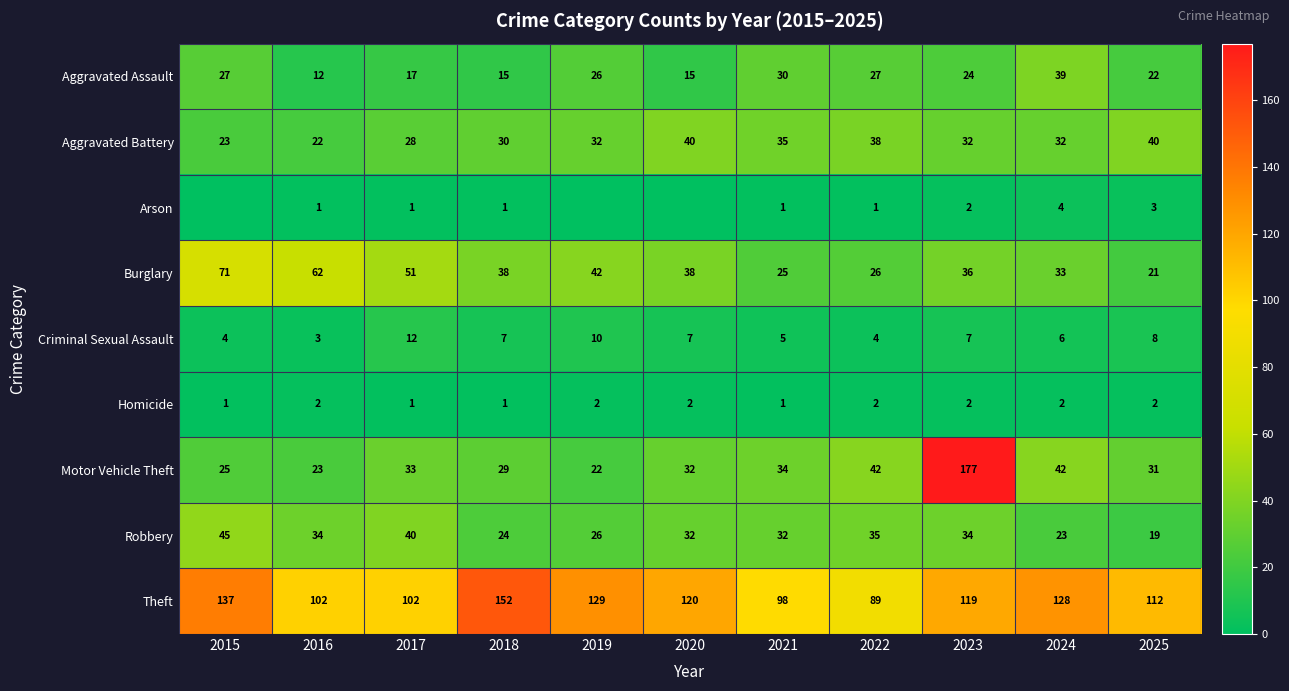

What is the approximate value of Criminal Sexual Assault at 2023?

7